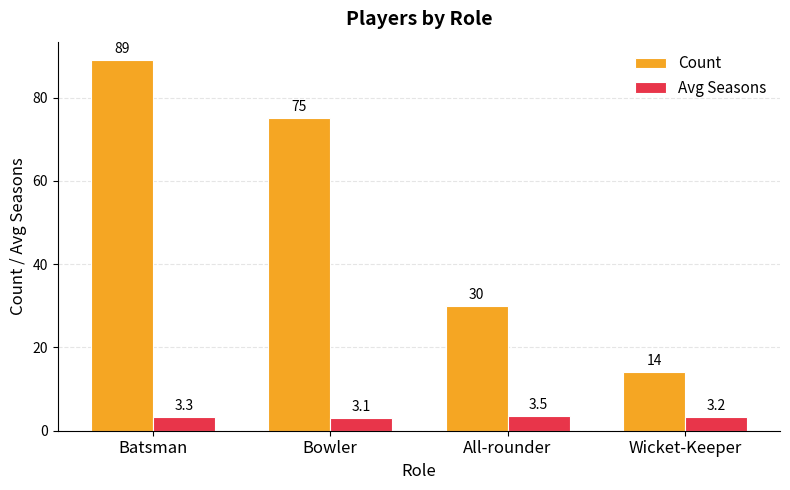

Reading left to right, extract all data points from this chart.

Count: Batsman=89.0	Bowler=75.0	All-rounder=30.0	Wicket-Keeper=14.0
Avg Seasons: Batsman=3.3	Bowler=3.1	All-rounder=3.5	Wicket-Keeper=3.2